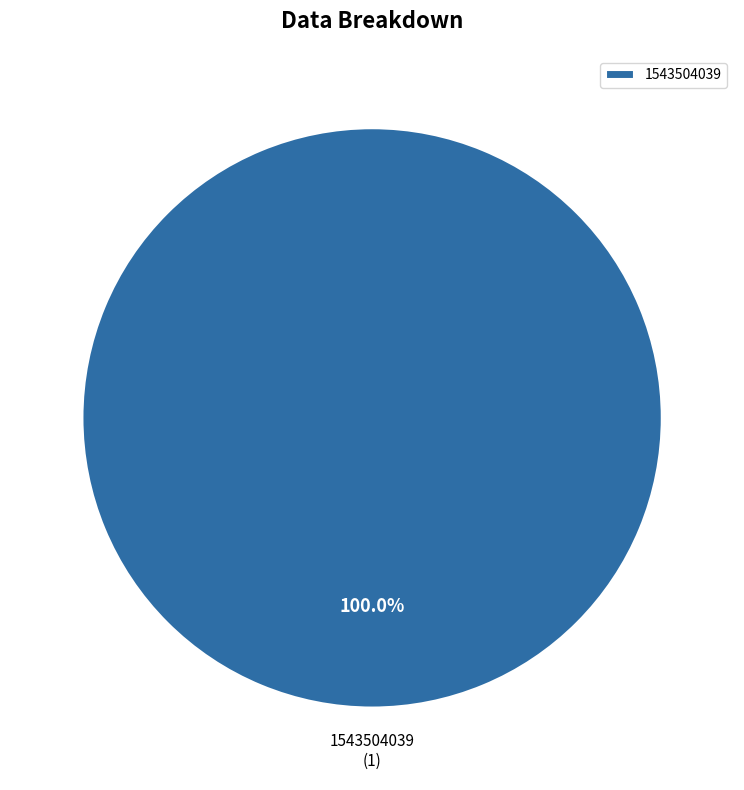

Is there a majority slice in this chart?

Yes